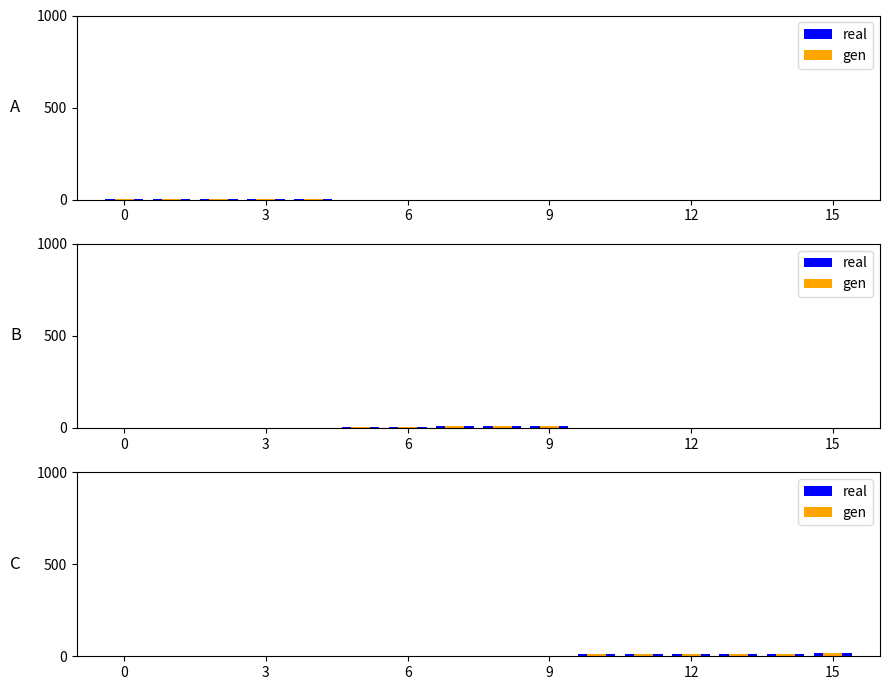

How many bars are there in each group?

2